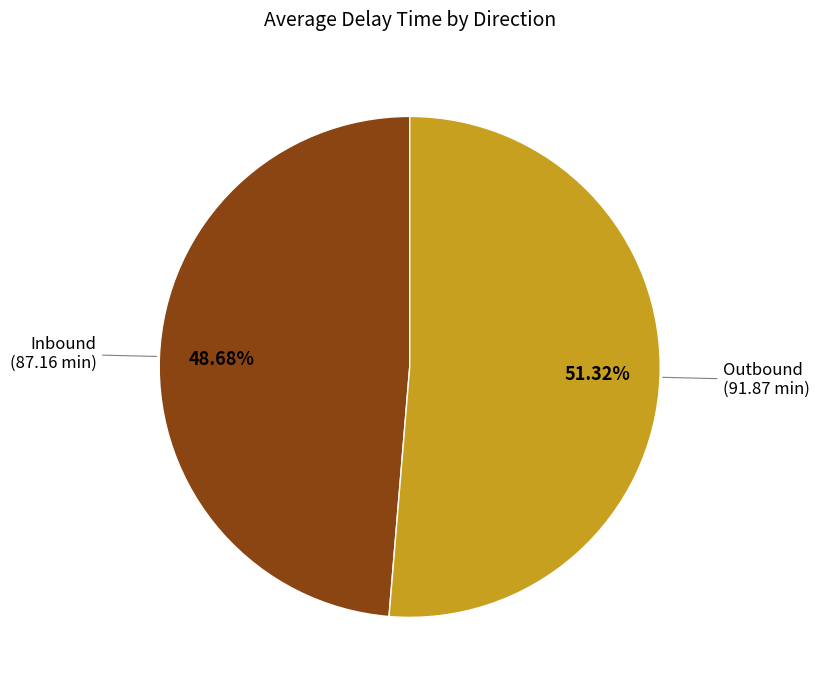

Rank the categories by value from highest to lowest.

Outbound, Inbound